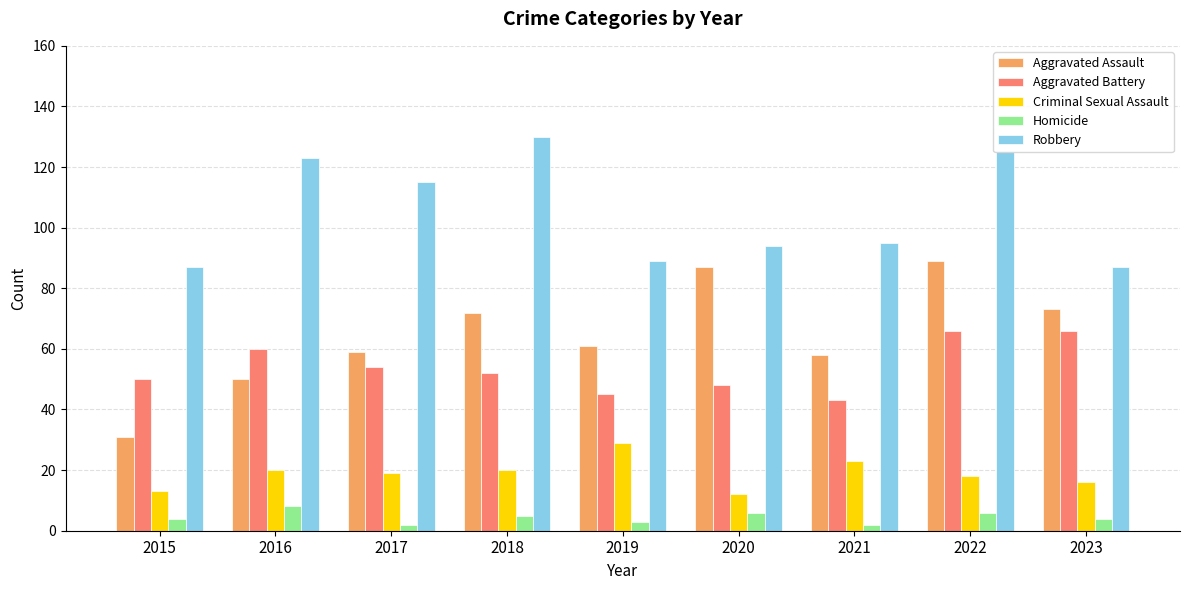

What is the value of the Criminal Sexual Assault bar at the 4th from the left?

20